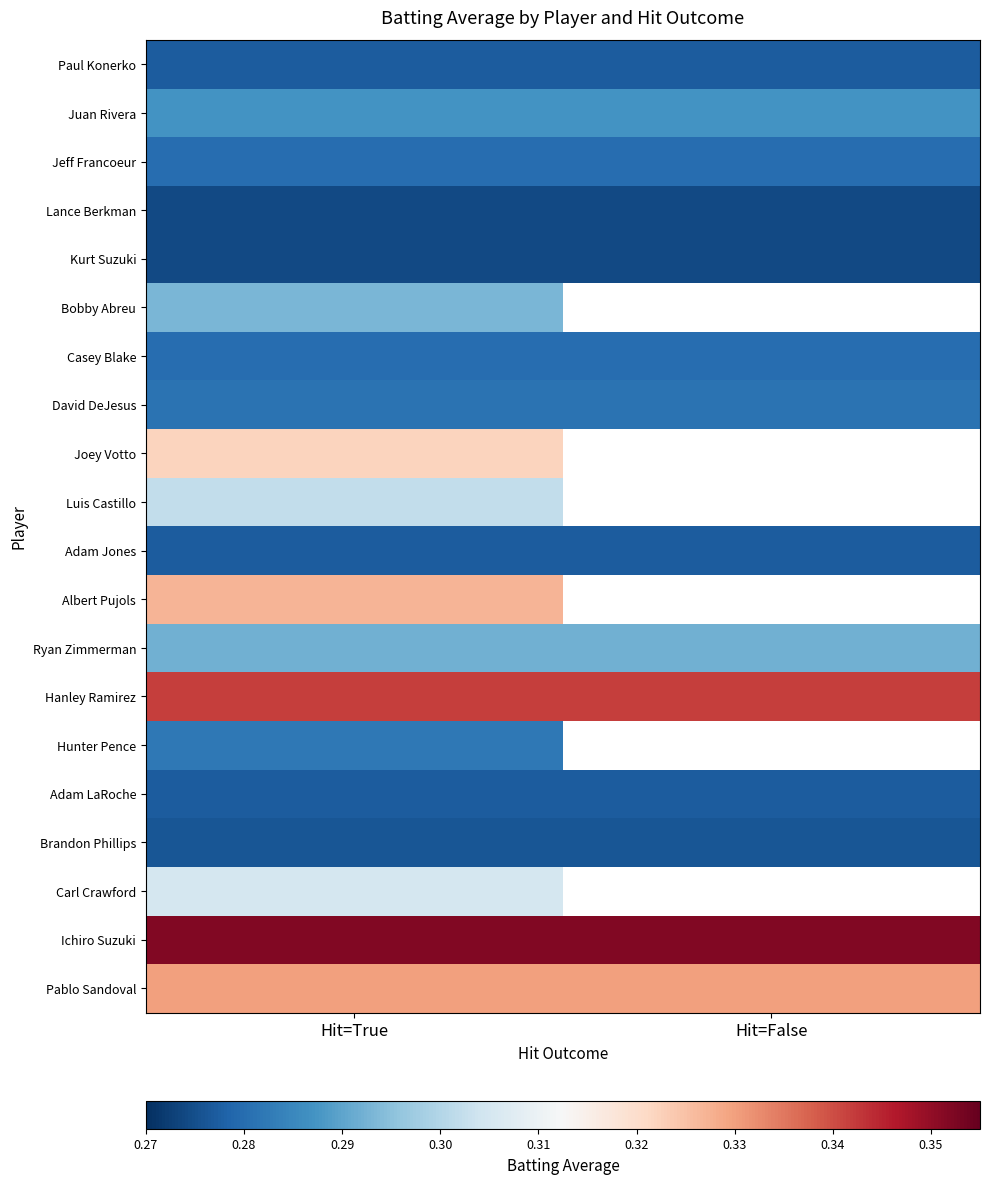

Which category has the lowest value across all series?

Hit=True